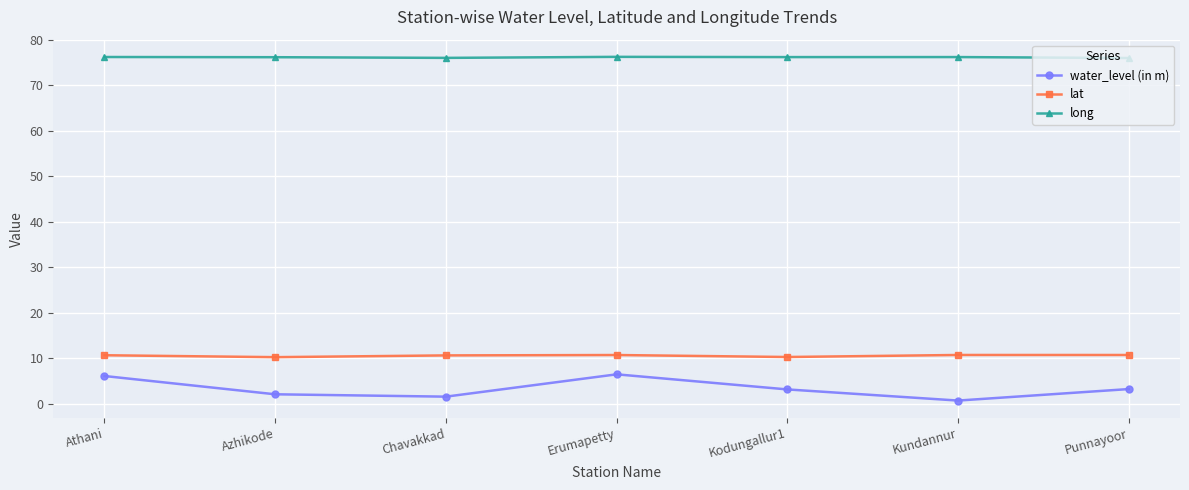

How many lat values are between 10 and 11?

7